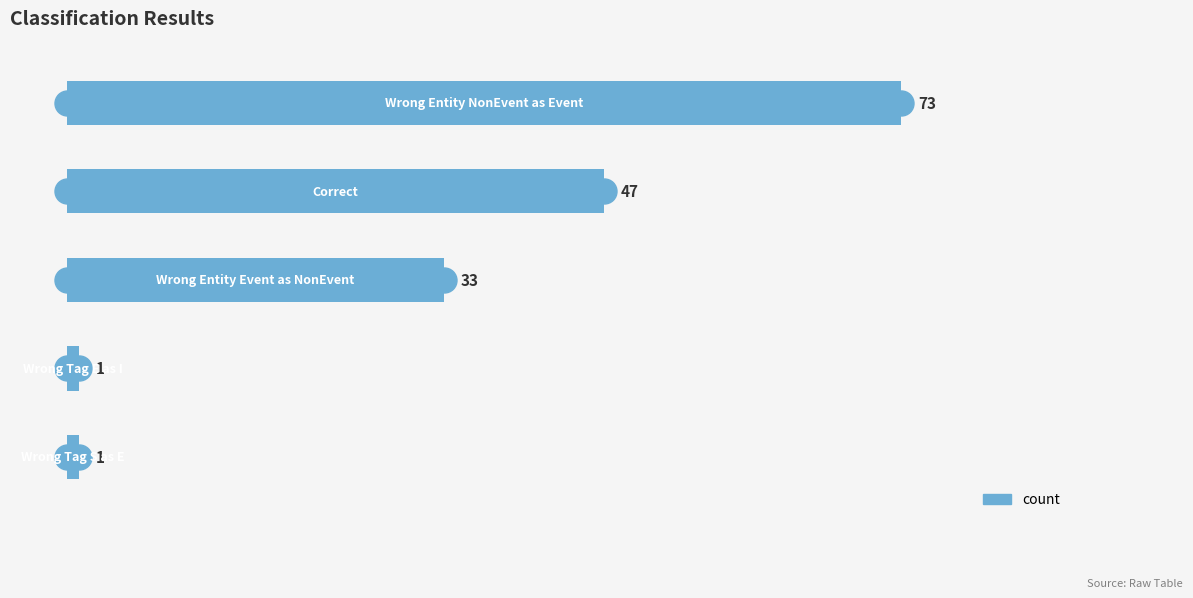

What is the difference between the maximum and minimum values?

72